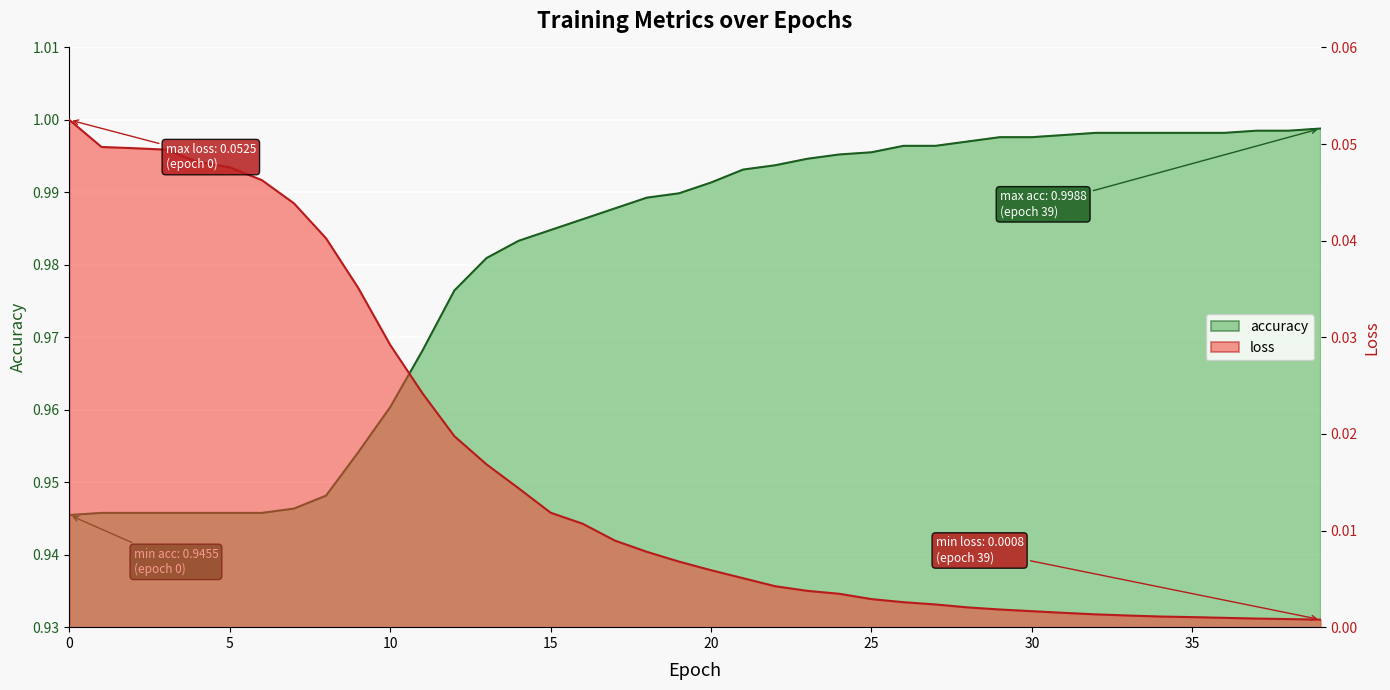

Count the number of data series in this chart.

2